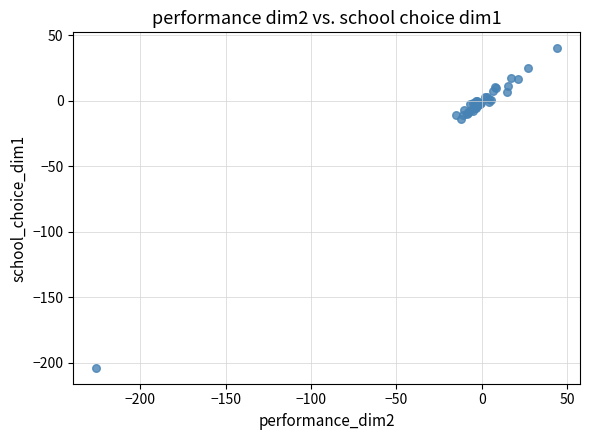

What Y value in the scatter plot is closest to -81?

-14.0